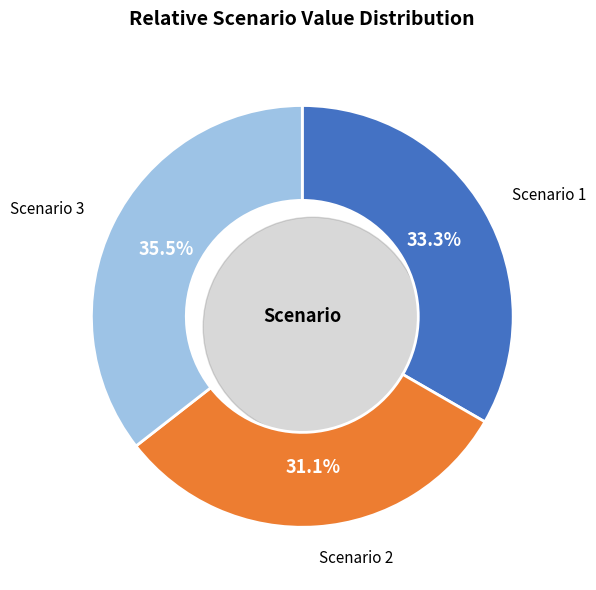

To the nearest percent, what percentage of the pie is Scenario 2?

31%